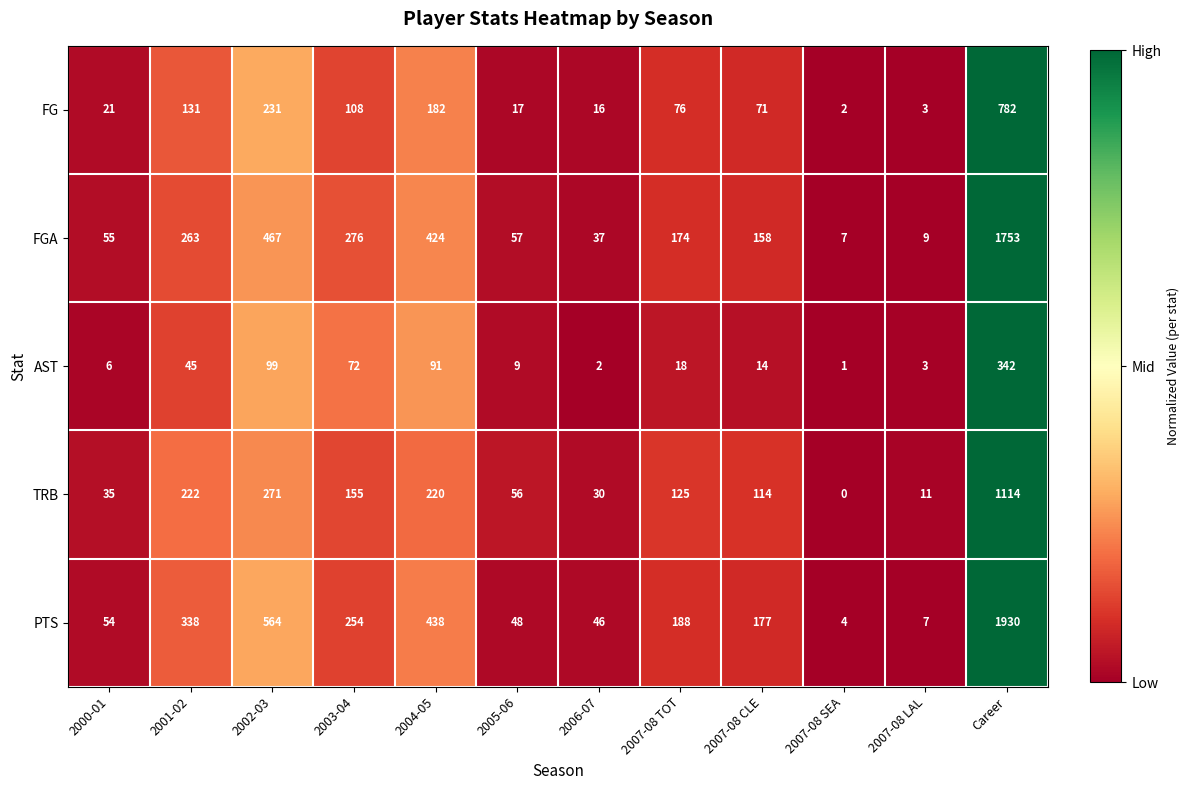

What is the spread (max minus min) of values at 2007-08 CLE?

163